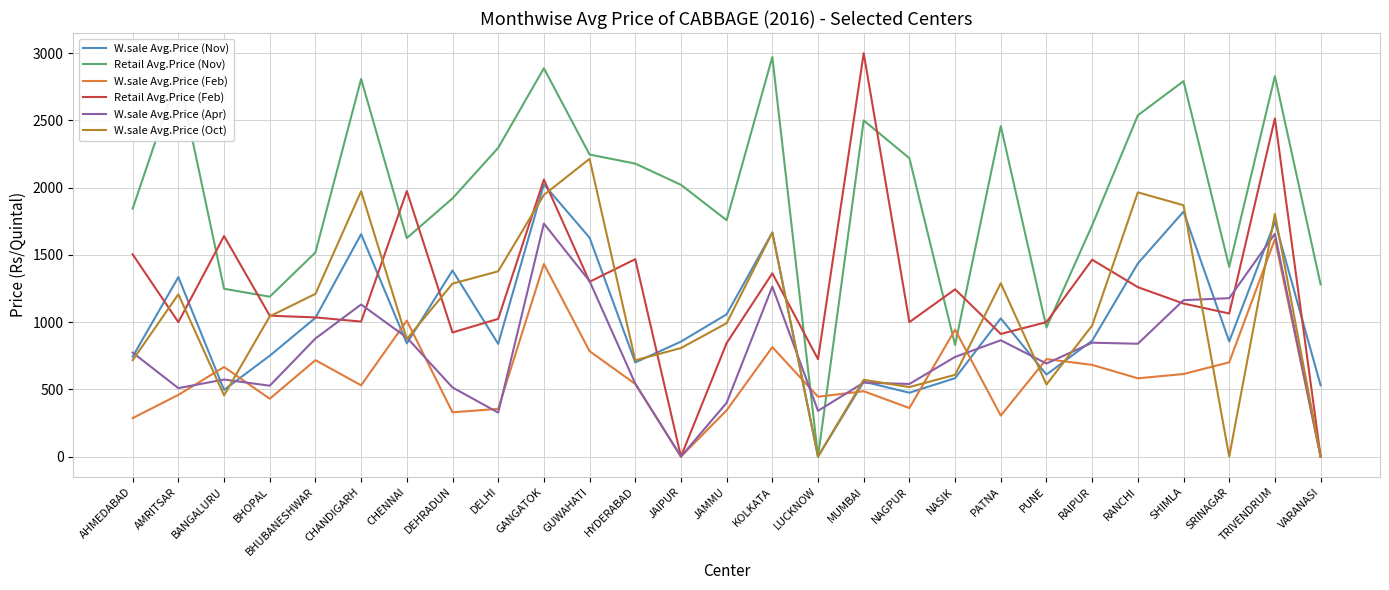

Between AHMEDABAD and SHIMLA, which series saw the biggest shift?

W.sale Avg.Price (Oct)